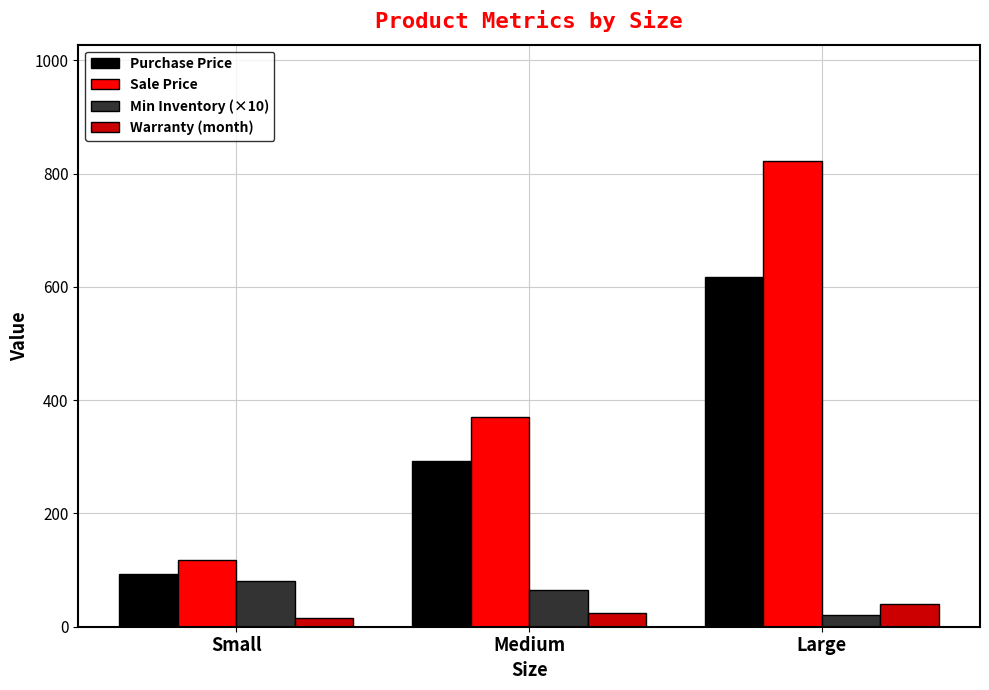

Does the chart contain any negative values?

No